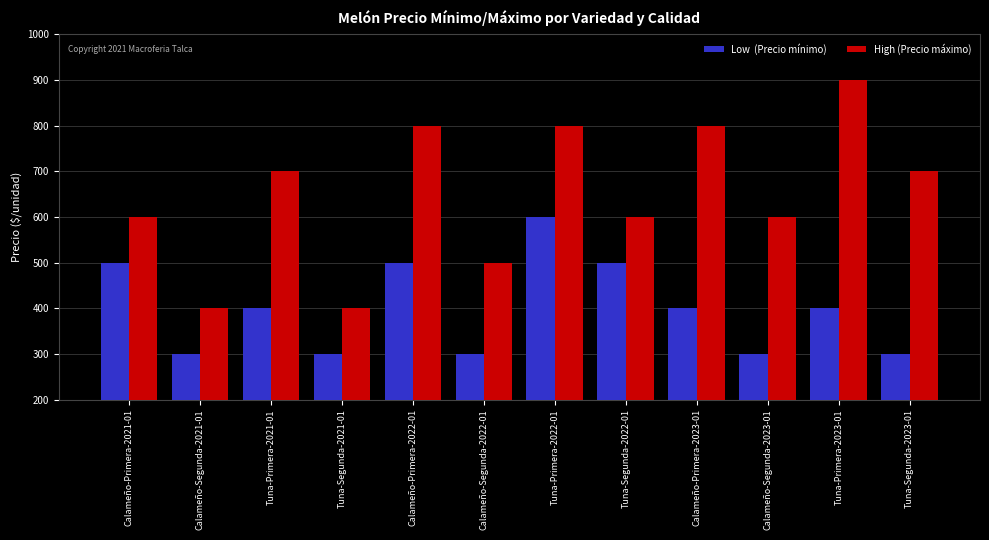

How many bars are there in total?

24